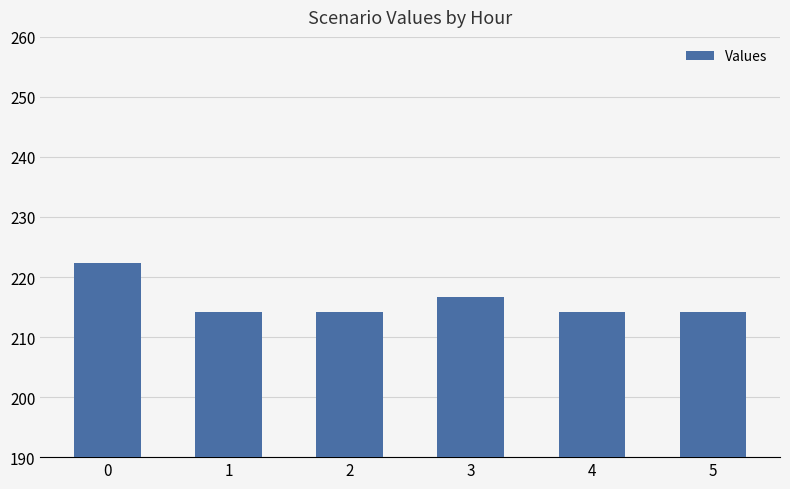

Approximately how many times larger is the value at 2 compared to 0?

1.0